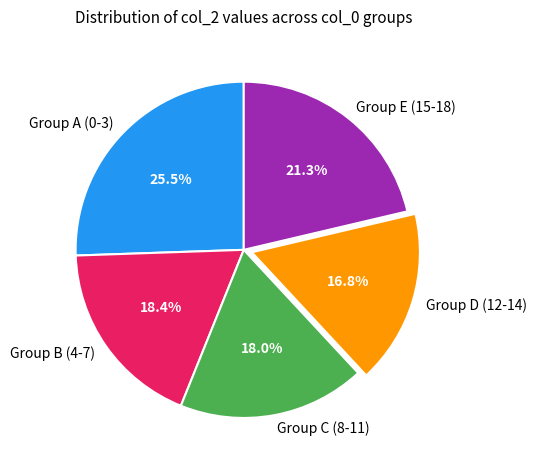

Is there a majority slice in this chart?

No